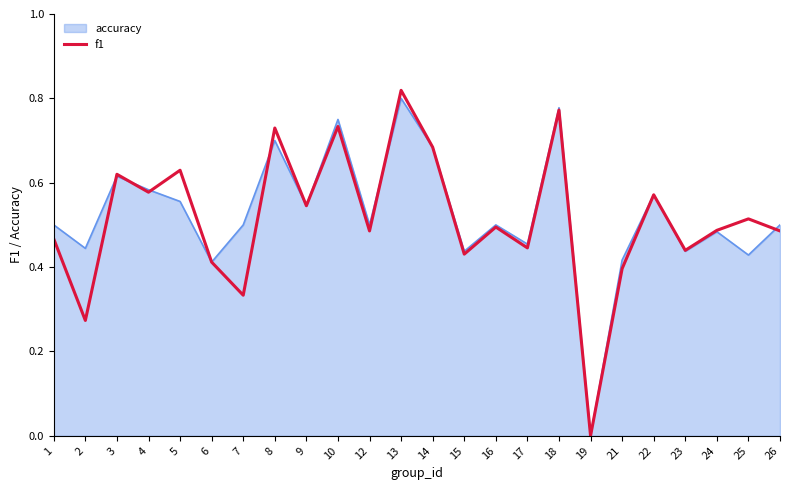

Is it true that f1 equals 0.5 at 16?

True